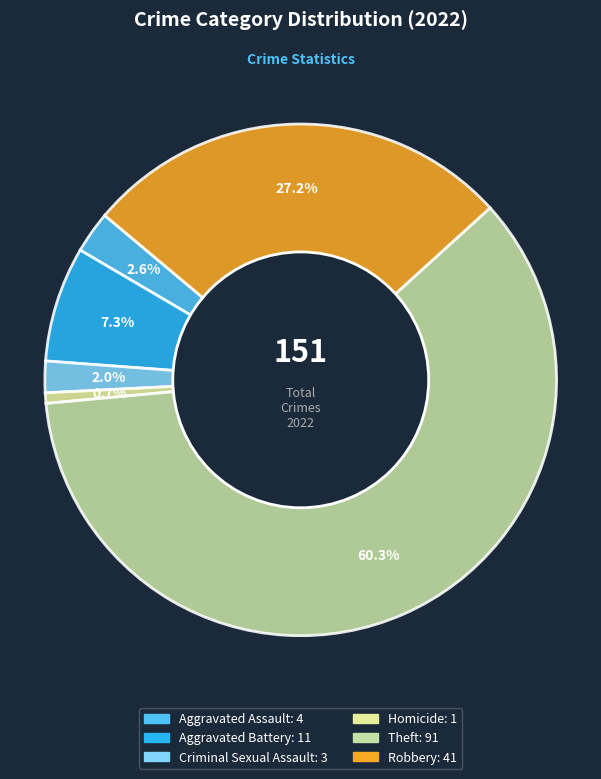

The Homicide slice represents 1% of the pie. True or false?

True